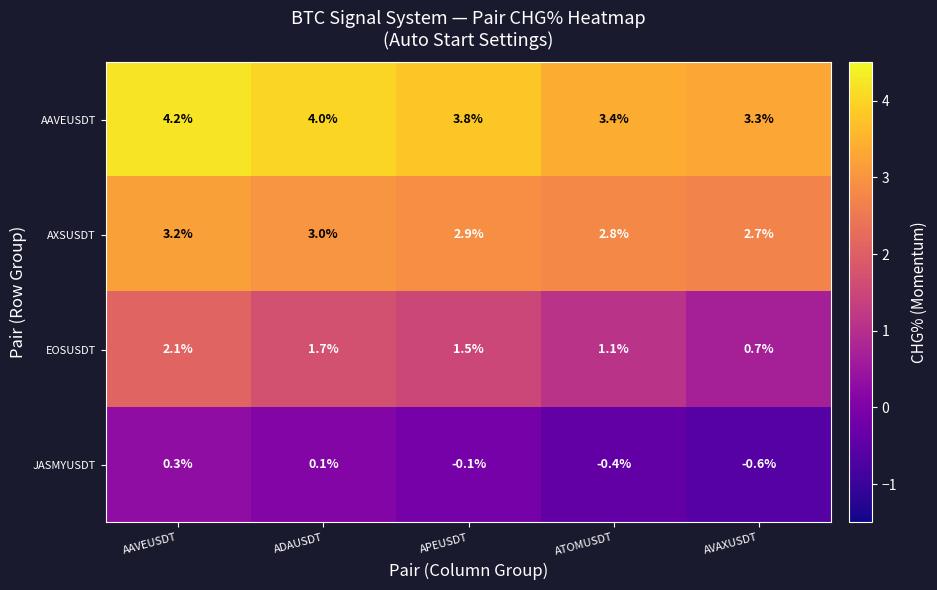

At which category does the chart reach its peak across all series?

AAVEUSDT